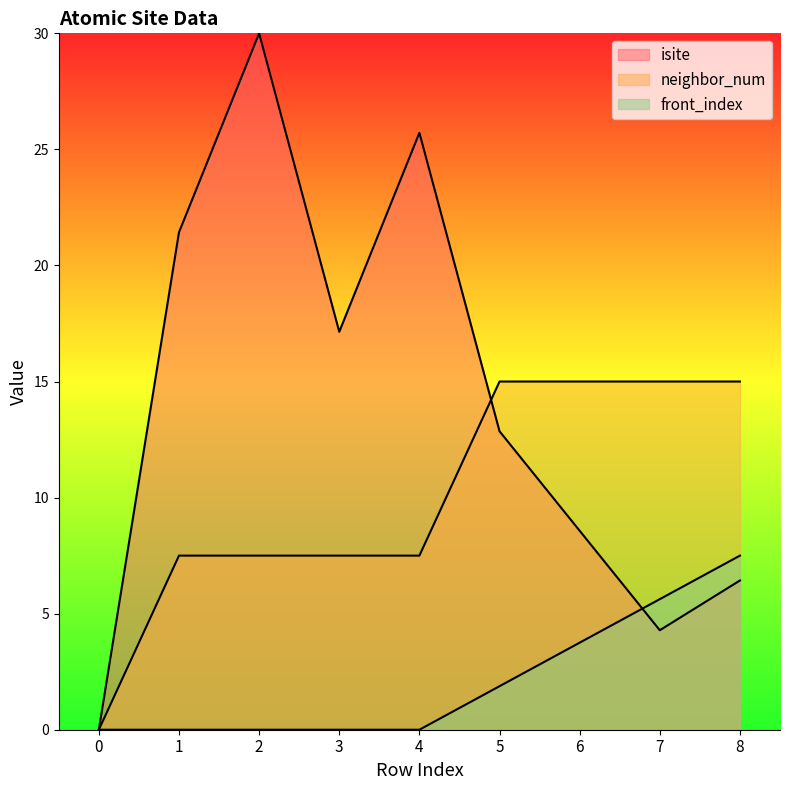

Does the chart display data point markers on the line(s)?

No